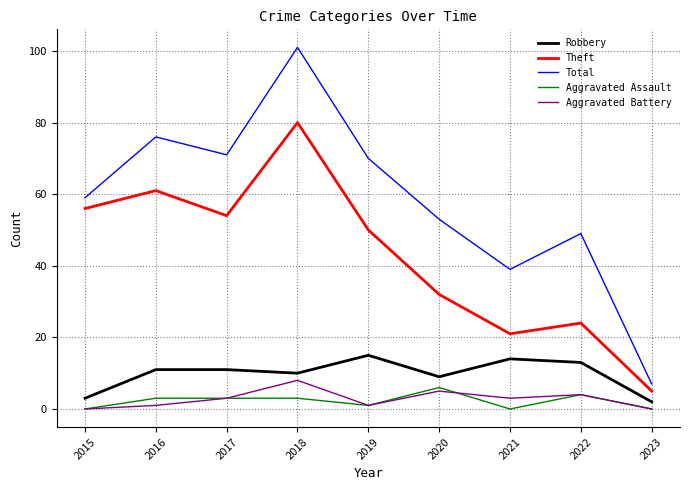

How many interior local valleys does the Theft series have?

2